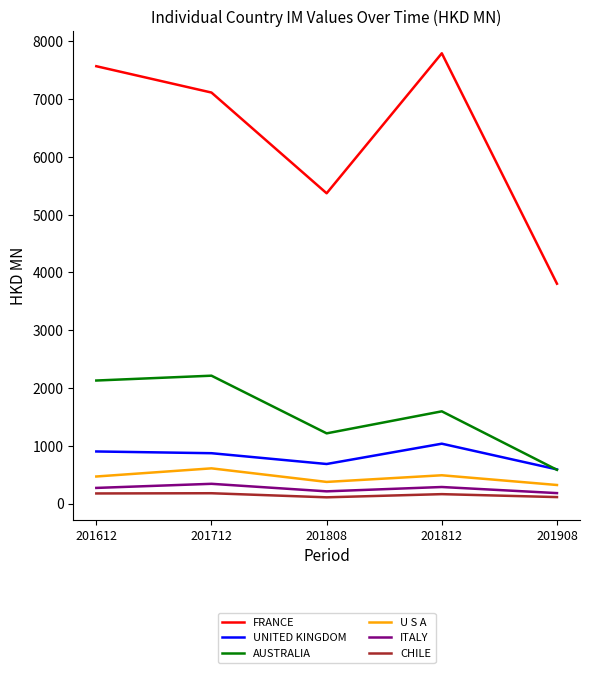

In U S A, how many points are higher than both neighbors (excluding endpoints)?

2